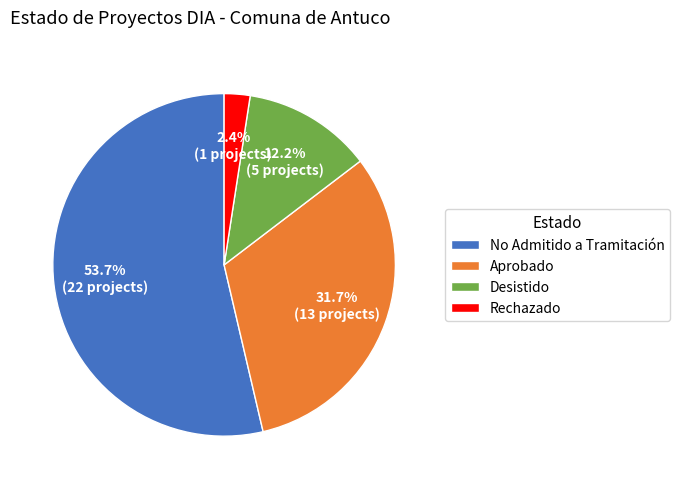

Rank the categories by value from highest to lowest.

No Admitido a Tramitación, Aprobado, Desistido, Rechazado